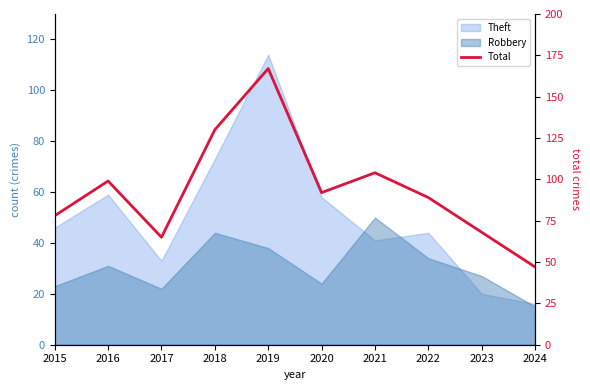

How many points are lower than both their immediate neighbors (excluding endpoints)?

2